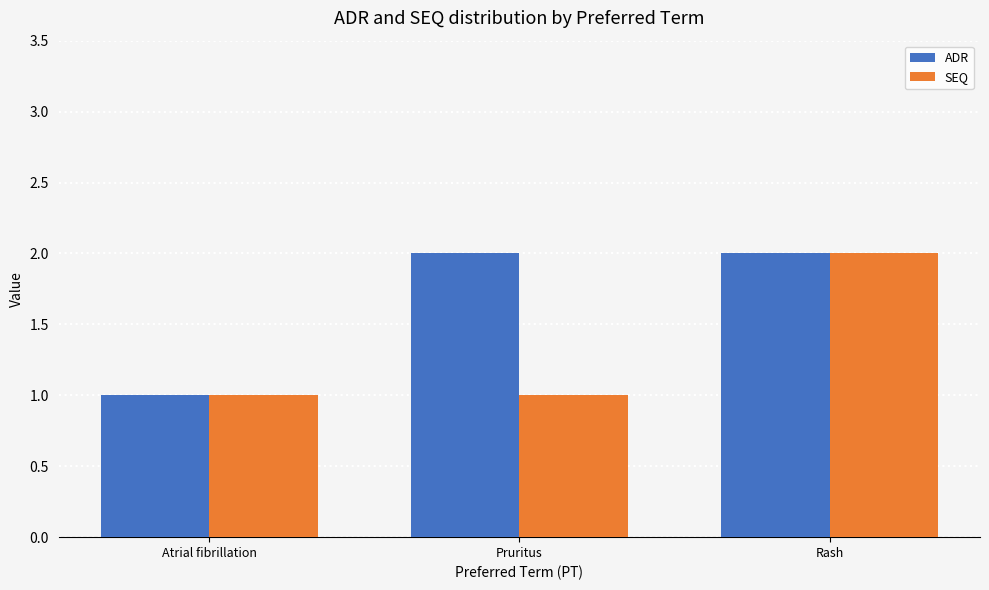

Which series has the largest total across all categories?

ADR